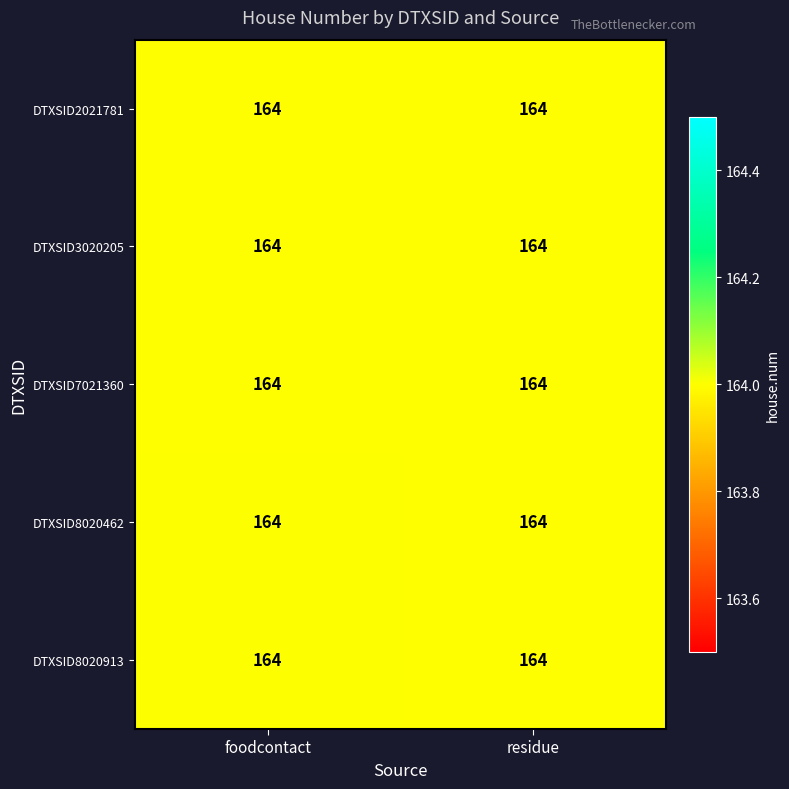

Which has a higher value, foodcontact or residue?

foodcontact